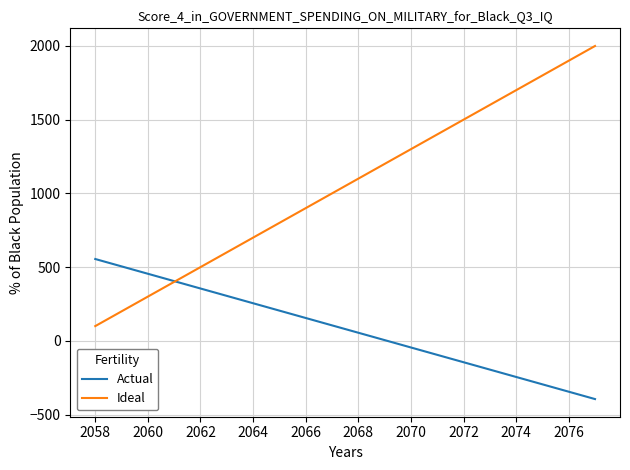

True or false: Ideal and Actual cross at least once.

True